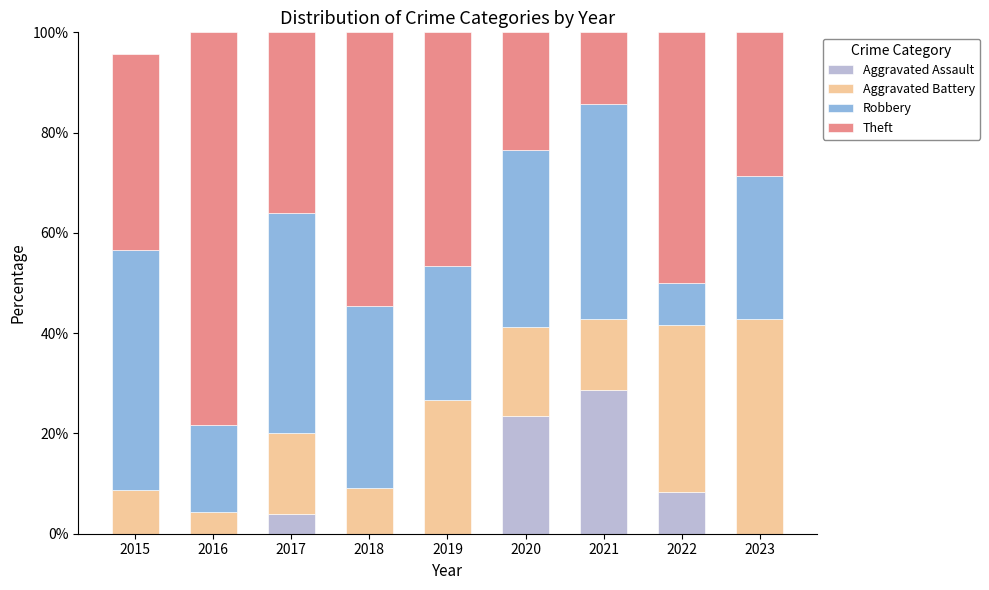

Does the chart contain stacked bars?

Yes